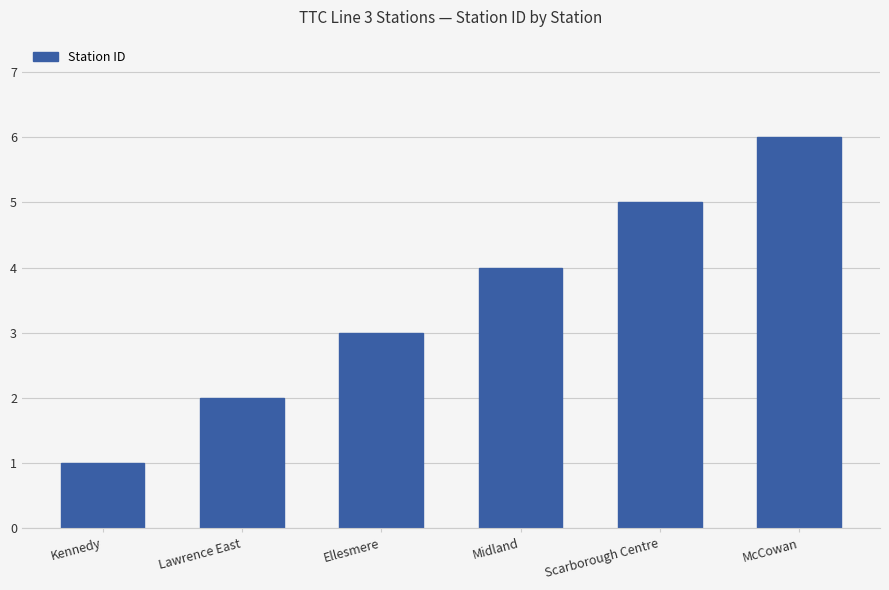

What is the ratio of the value at Midland to the value at Kennedy?

4.0